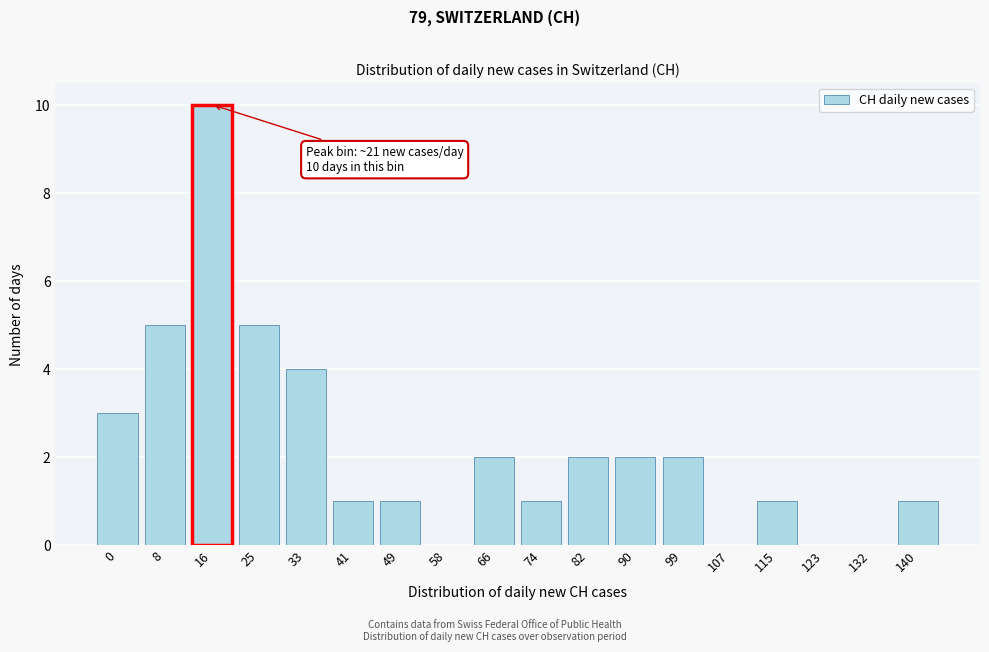

Reading right to left, list all the values displayed in this chart.

140=1	132=0	123=0	115=1	107=0	99=2	90=2	82=2	74=1	66=2	58=0	49=1	41=1	33=4	25=5	16=10	8=5	0=3